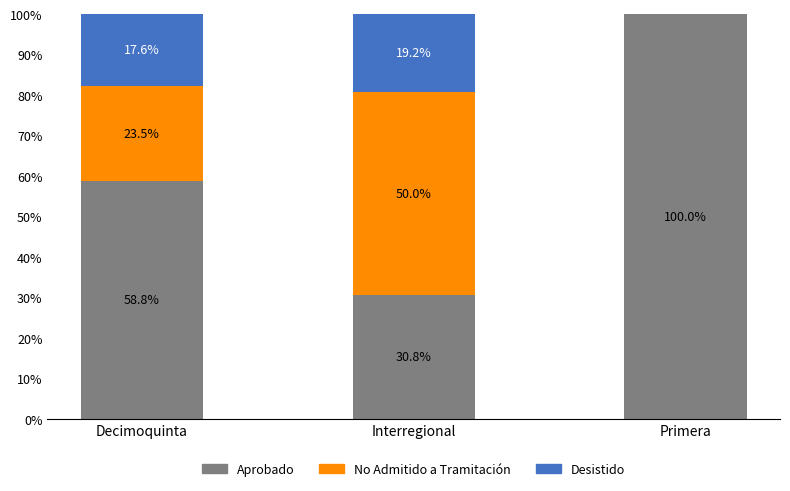

What are all the series names shown in the legend?

Aprobado, No Admitido a Tramitación, Desistido